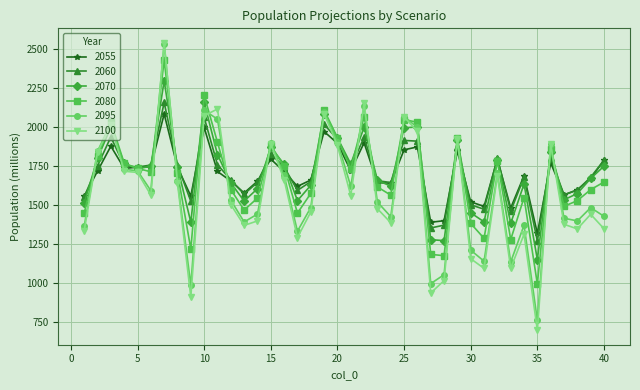

Does the chart display data point markers on the line(s)?

Yes